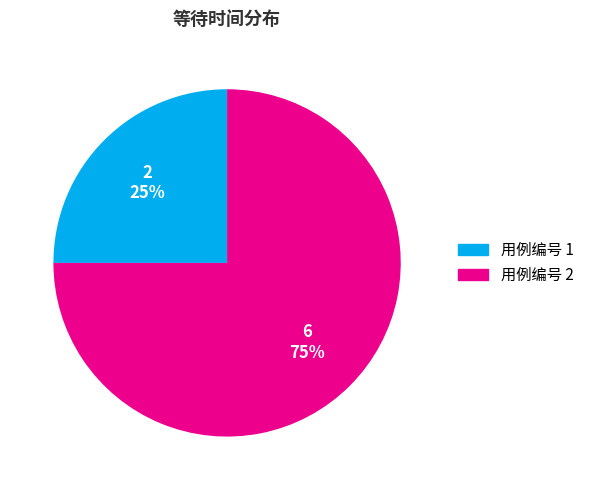

To the nearest percent, what is the difference between the largest and smallest slice percentages?

50%